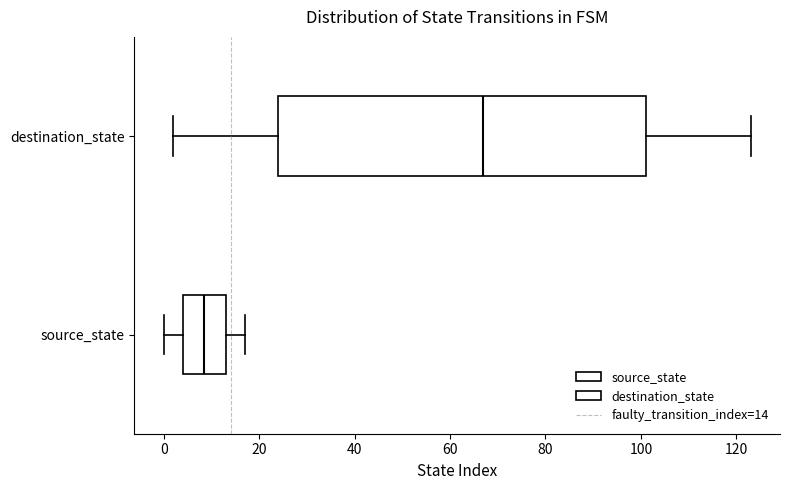

Reading bottom to top, transcribe this box plot: for each box, give where its median line is, the range the box spans, and where its two whiskers end, as read against the x-axis. The values are not printed on the chart, so give them approximately, as read against the axis.

source_state: median 8, box 4 to 14, whiskers 0 to 18
destination_state: median 68, box 24 to 102, whiskers 2 to 124